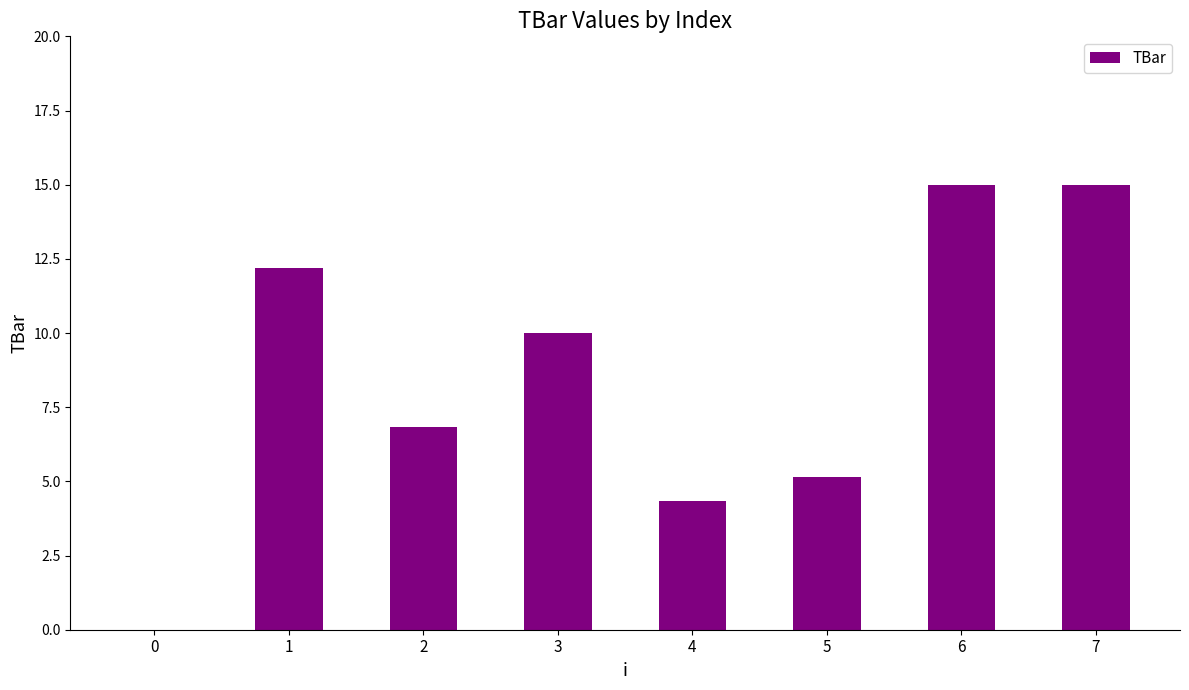

What is the maximum value shown in the chart?

15.0